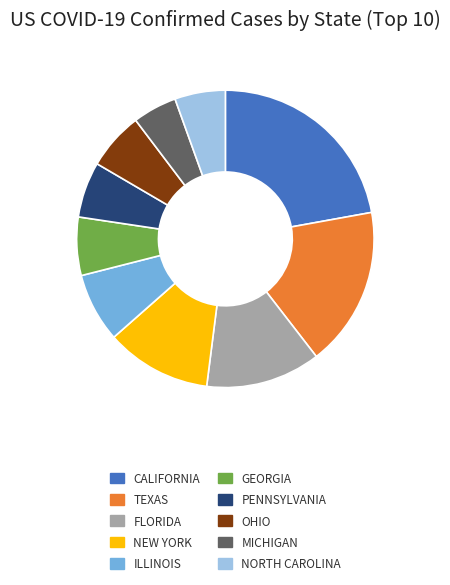

Is there any slice that represents more than half of the pie?

No